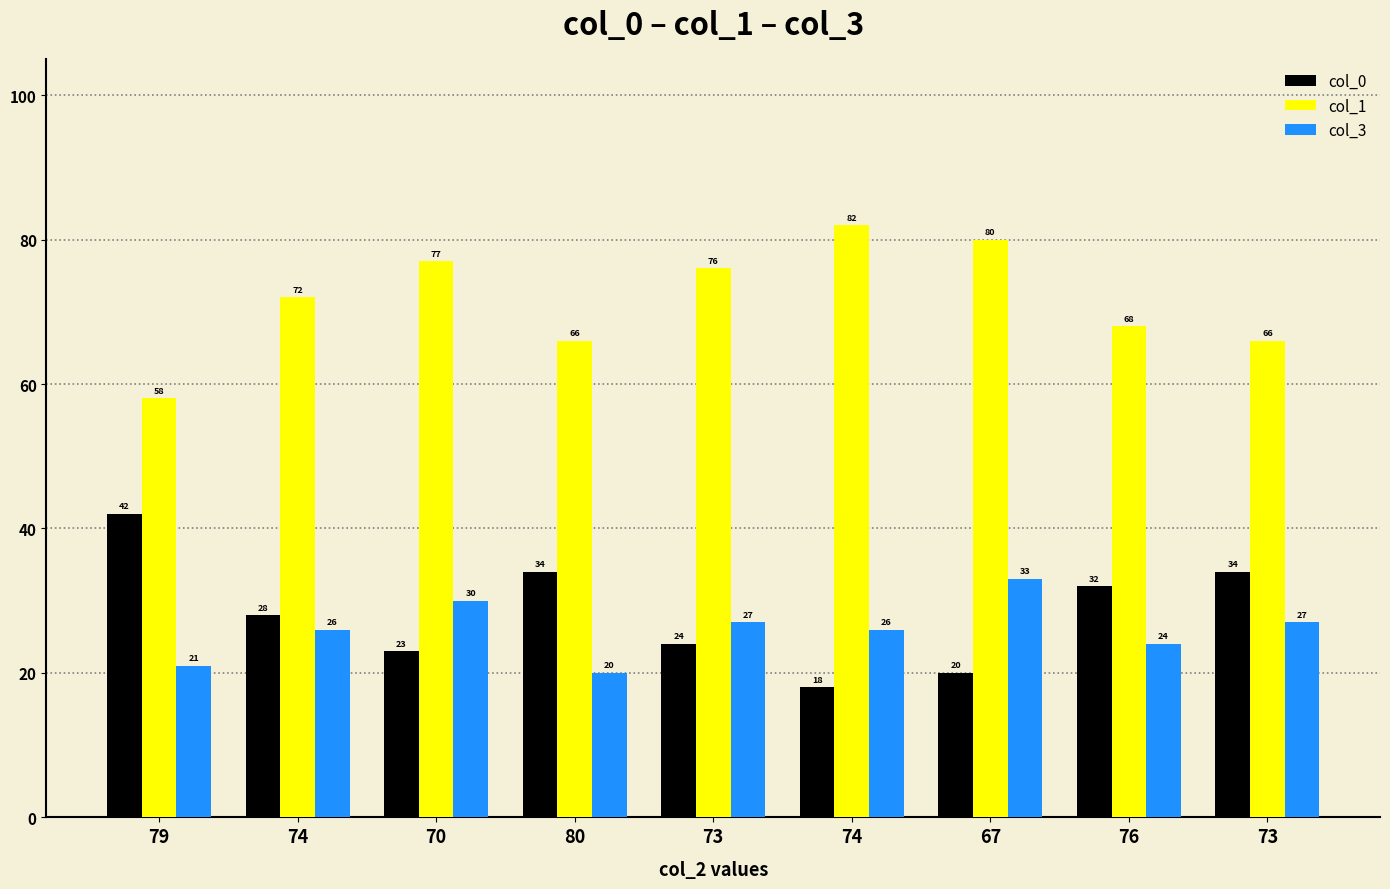

Reading left to right, what are all the values shown in this chart?

col_0: 42	28	23	34	24	18	20	32	34
col_1: 58	72	77	66	76	82	80	68	66
col_3: 21	26	30	20	27	26	33	24	27